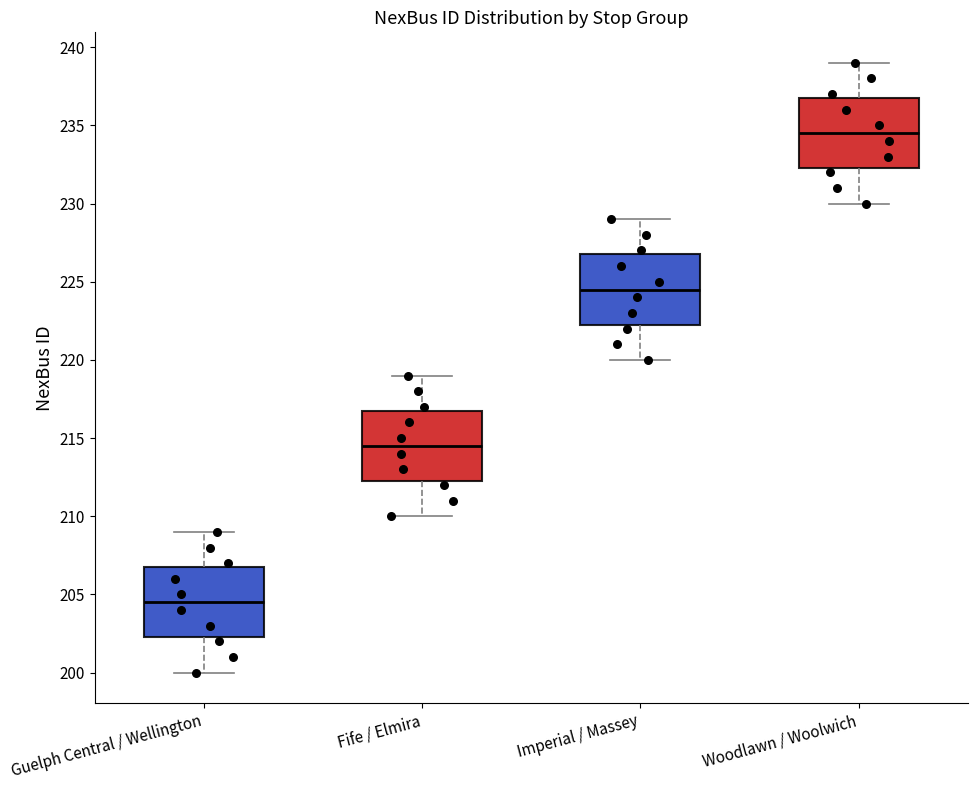

Reading left to right, transcribe this box plot: for each box, give where its median line is, the range the box spans, and where its two whiskers end, as read against the y-axis. The values are not printed on the chart, so give them approximately, as read against the axis.

Guelph Central / Wellington: median 204.5, box 202.5 to 207.0, whiskers 200.0 to 209.0
Fife / Elmira: median 214.5, box 212.5 to 217.0, whiskers 210.0 to 219.0
Imperial / Massey: median 224.5, box 222.5 to 227.0, whiskers 220.0 to 229.0
Woodlawn / Woolwich: median 234.5, box 232.5 to 237.0, whiskers 230.0 to 239.0